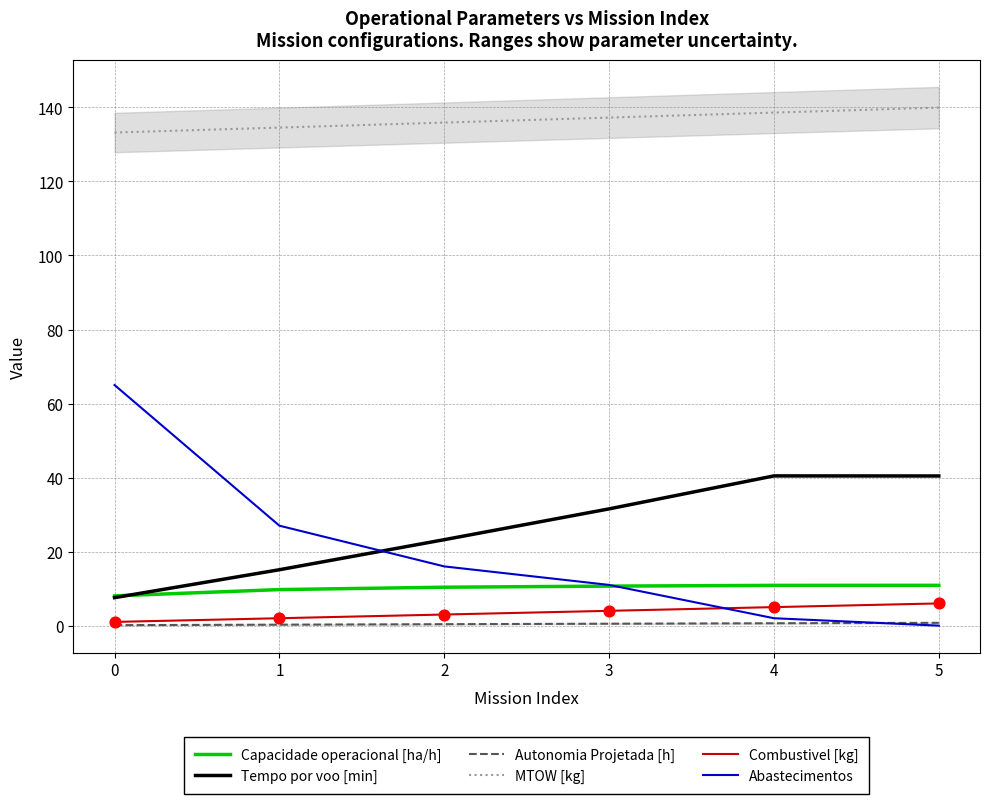

Which series contains the lowest Y value?

Abastecimentos